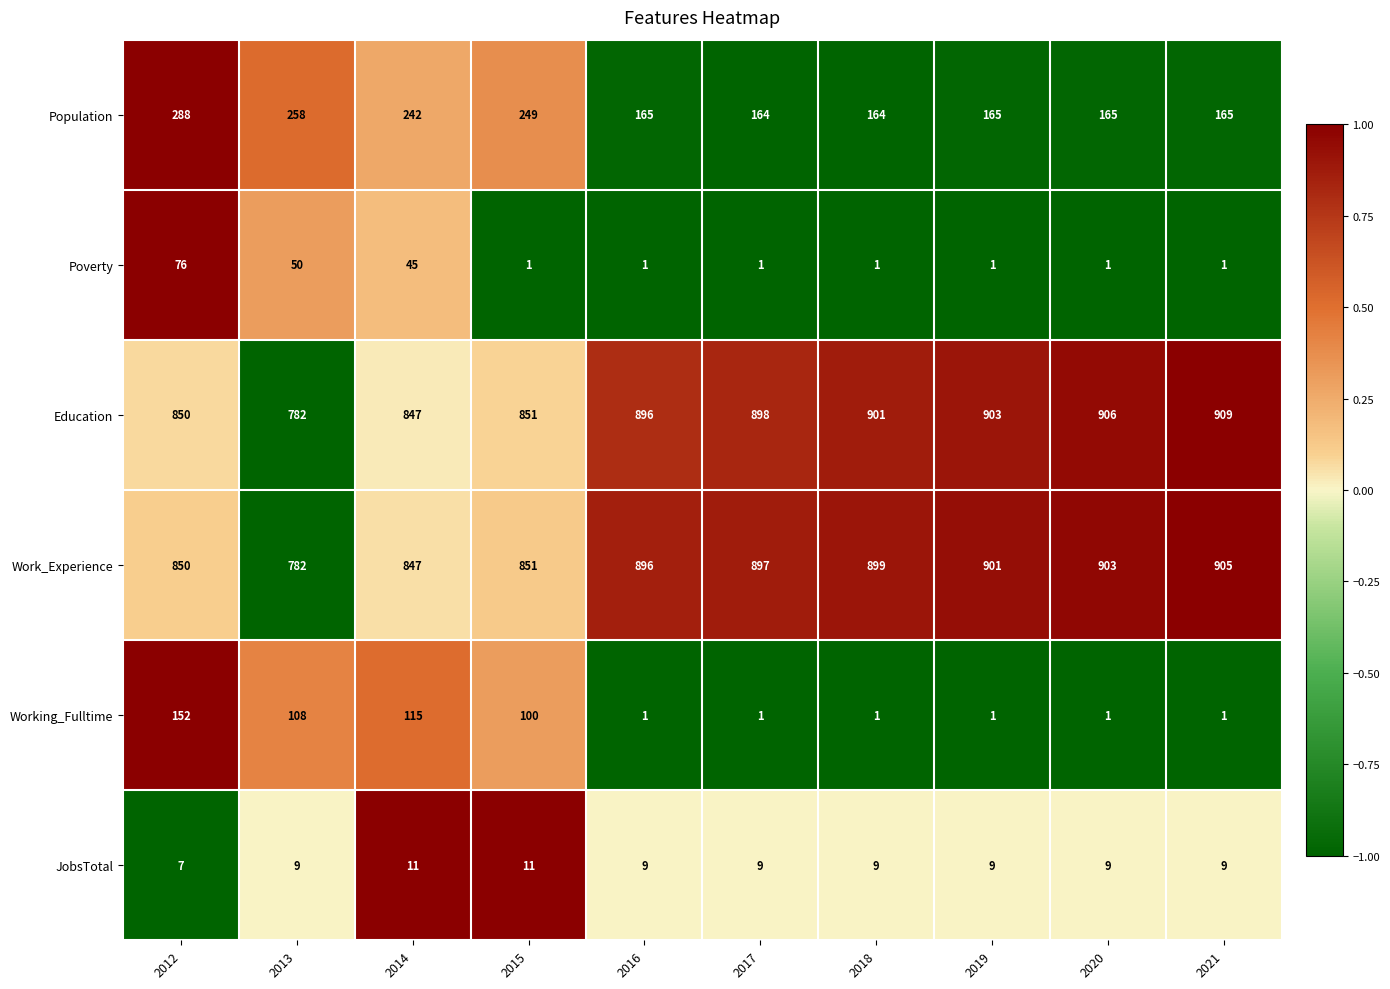

What is the sum of all Working_Fulltime values?

481